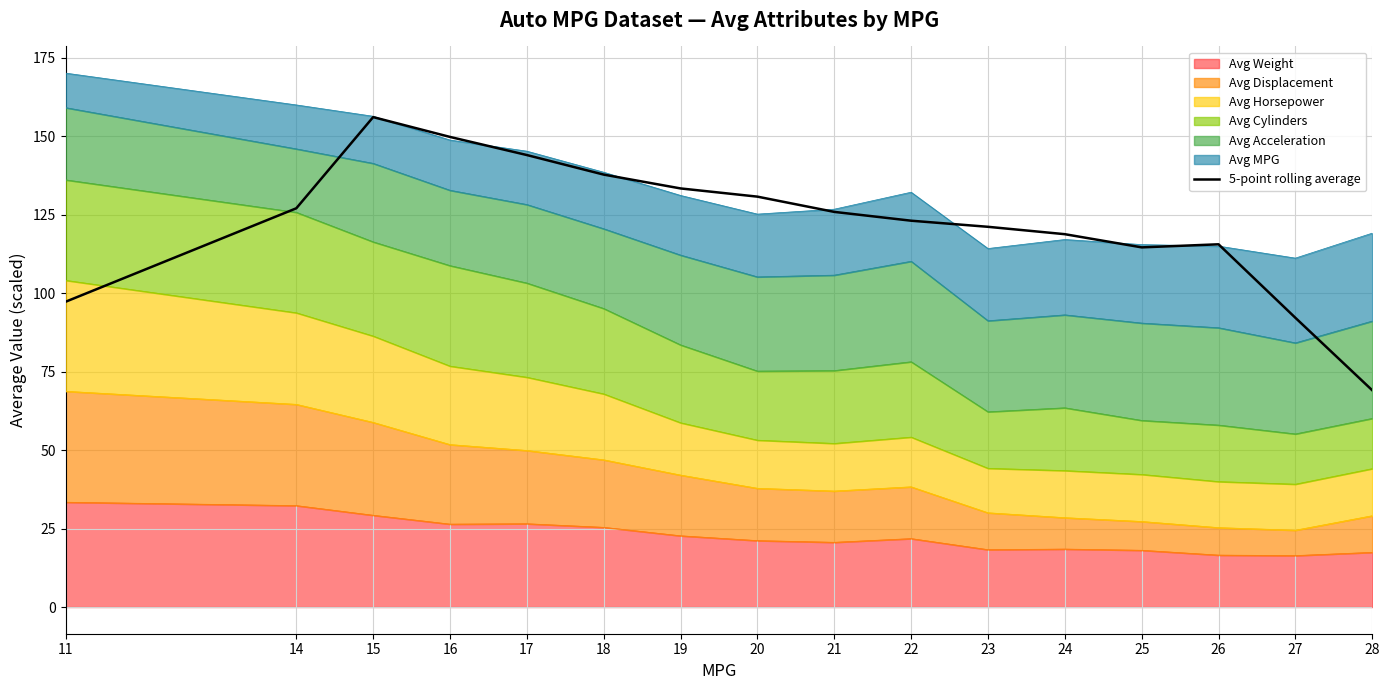

The value at 28 is 69.0. True or false?

True